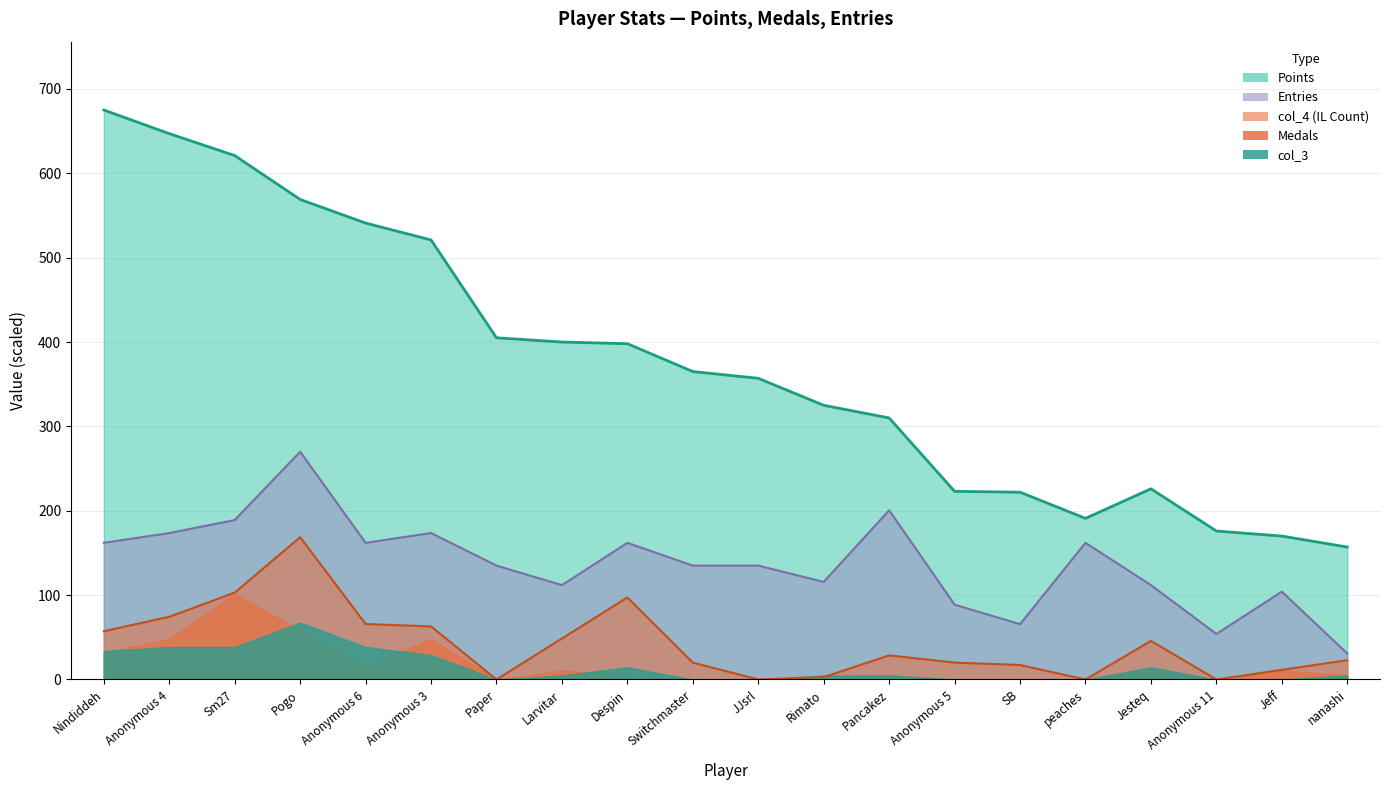

Where is the first local maximum for Points?

Jesteq